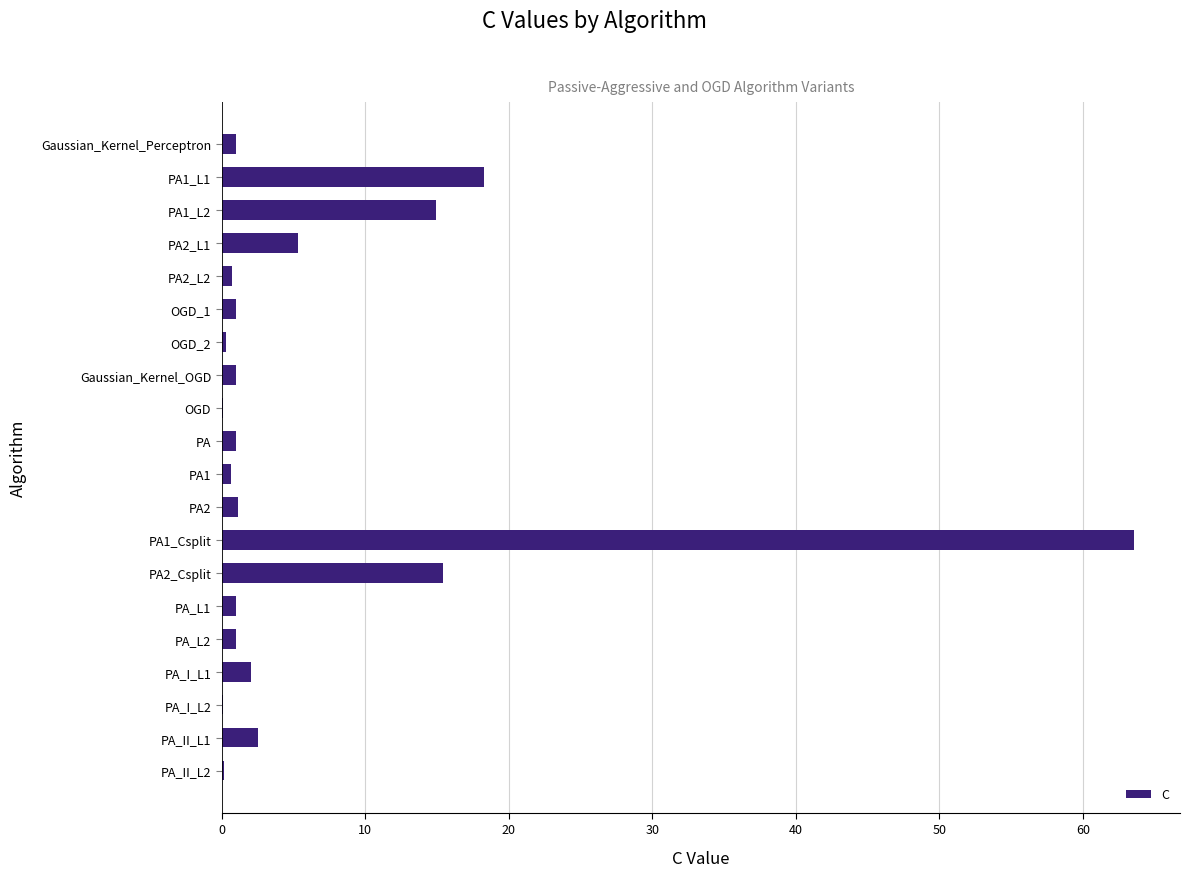

How many data points does each series have?

20